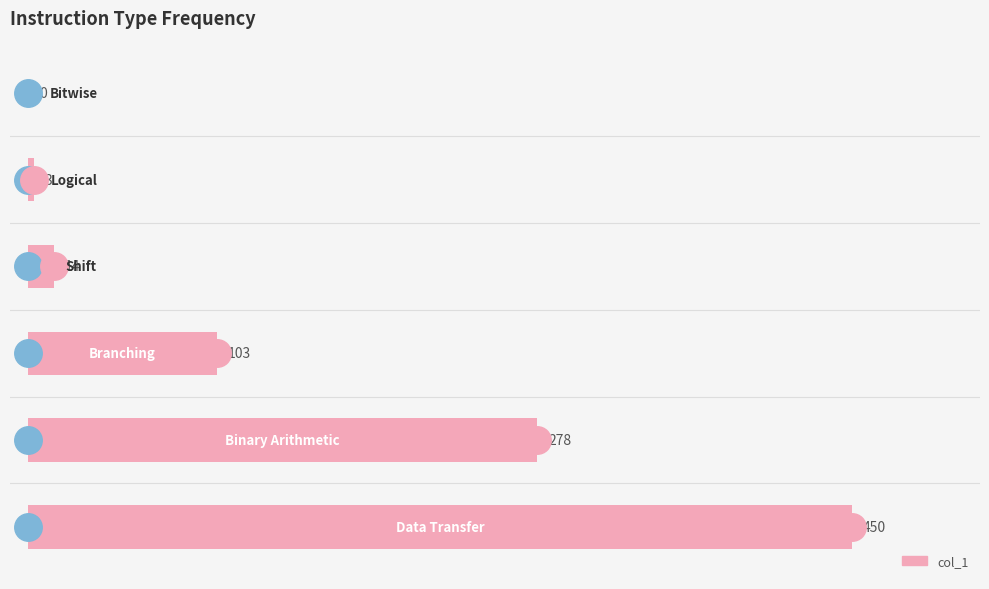

What is the maximum value shown in the chart?

450